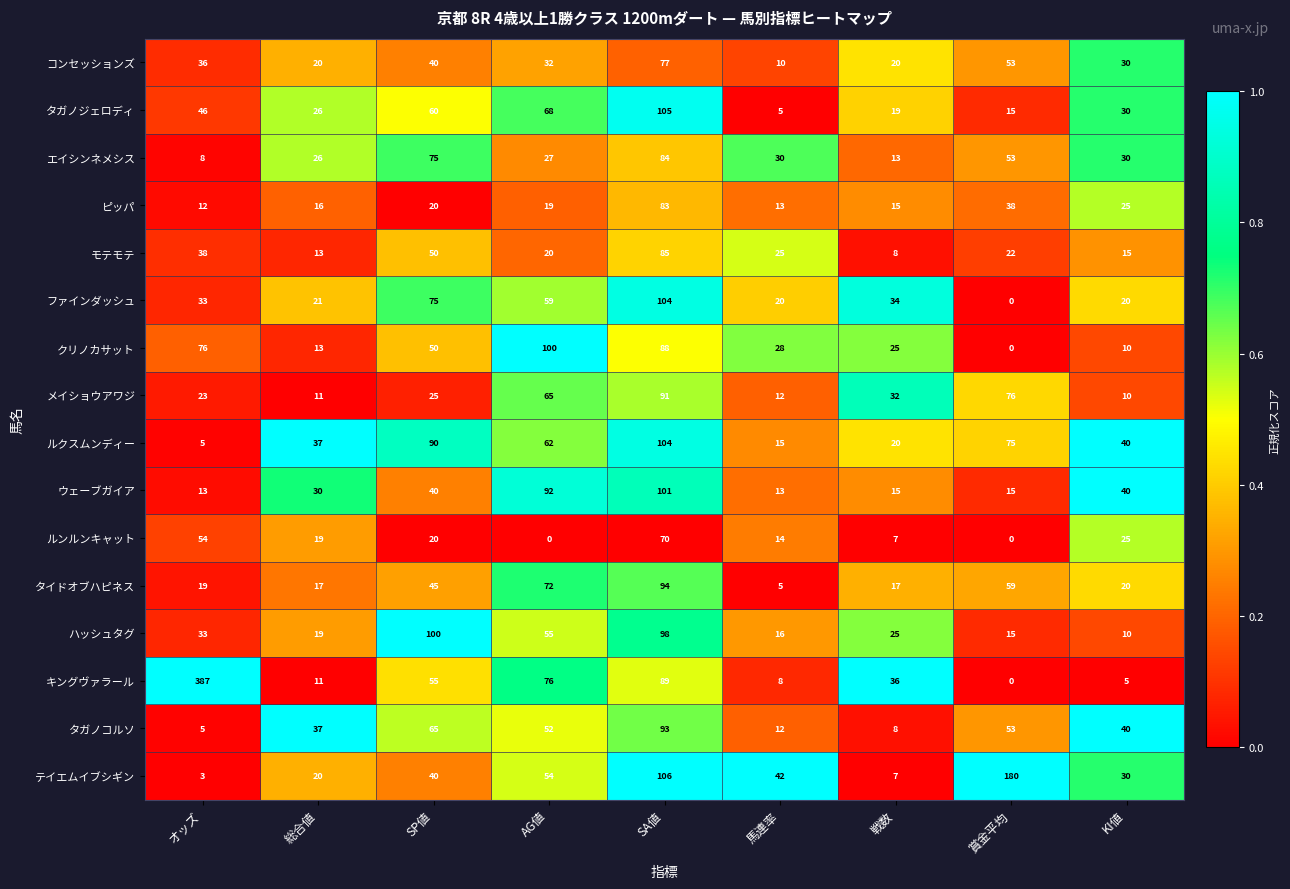

At which label does メイショウアワジ reach its peak?

SA値